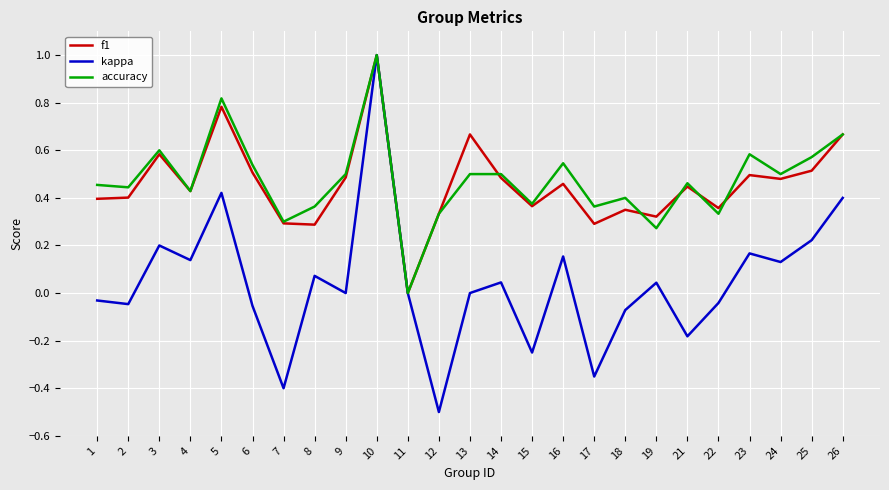

Is it true that accuracy equals 0.7 at 2?

False